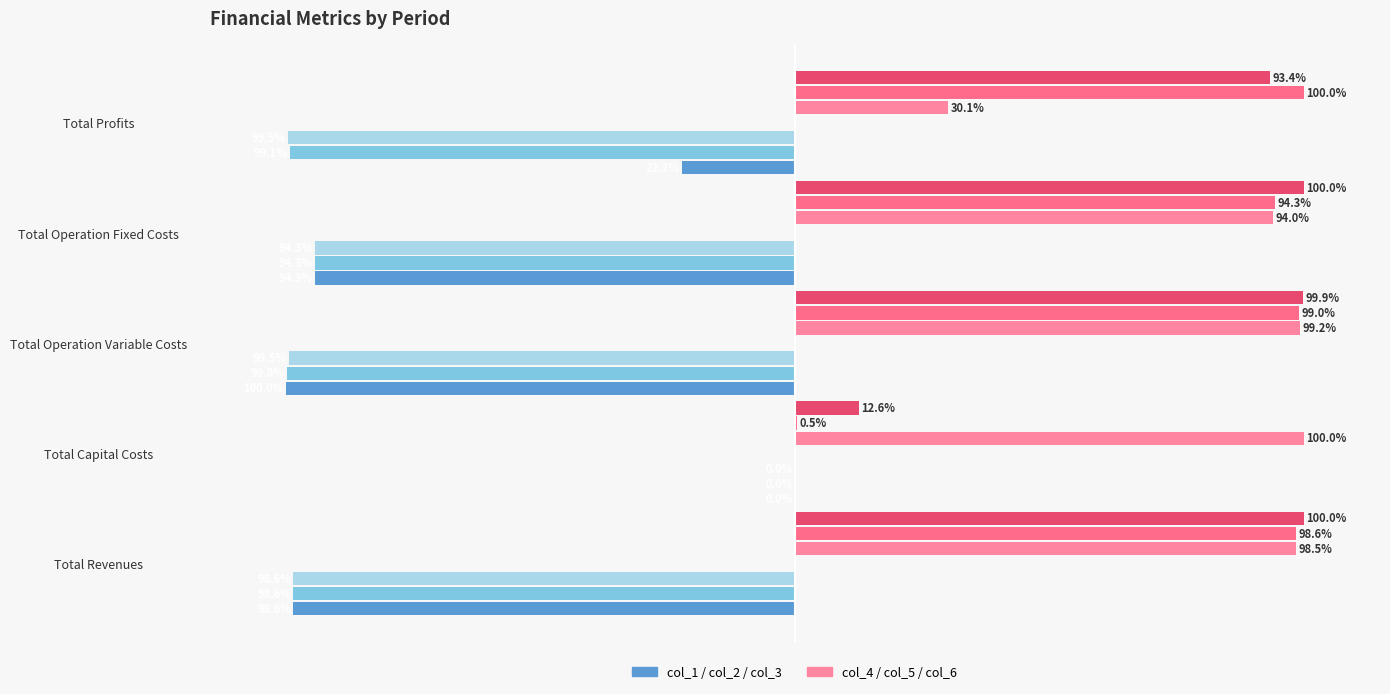

Are the bars grouped side by side (vs. stacked)?

Yes